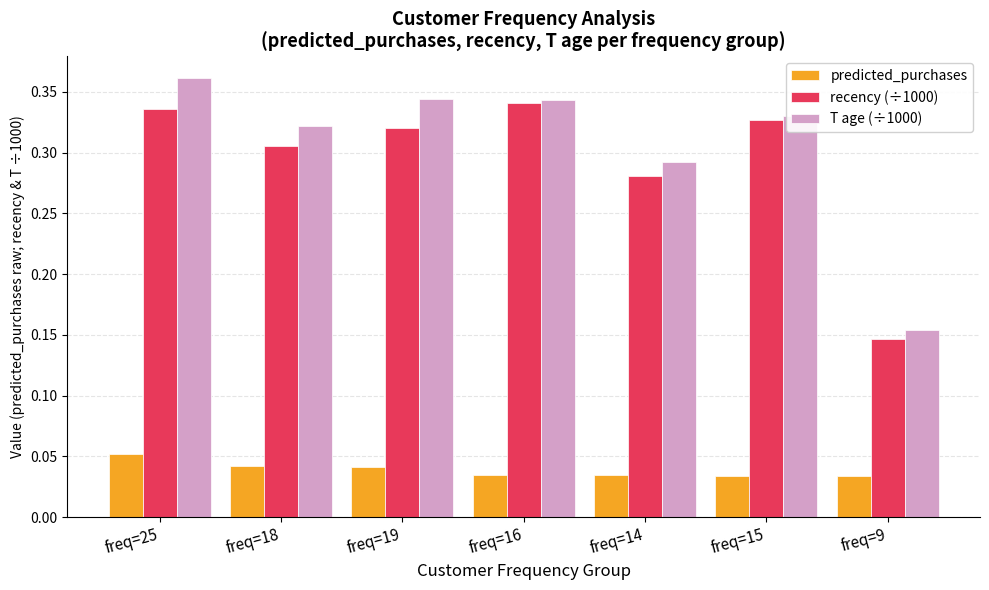

At which label does T age (÷1000) reach its peak?

freq=25